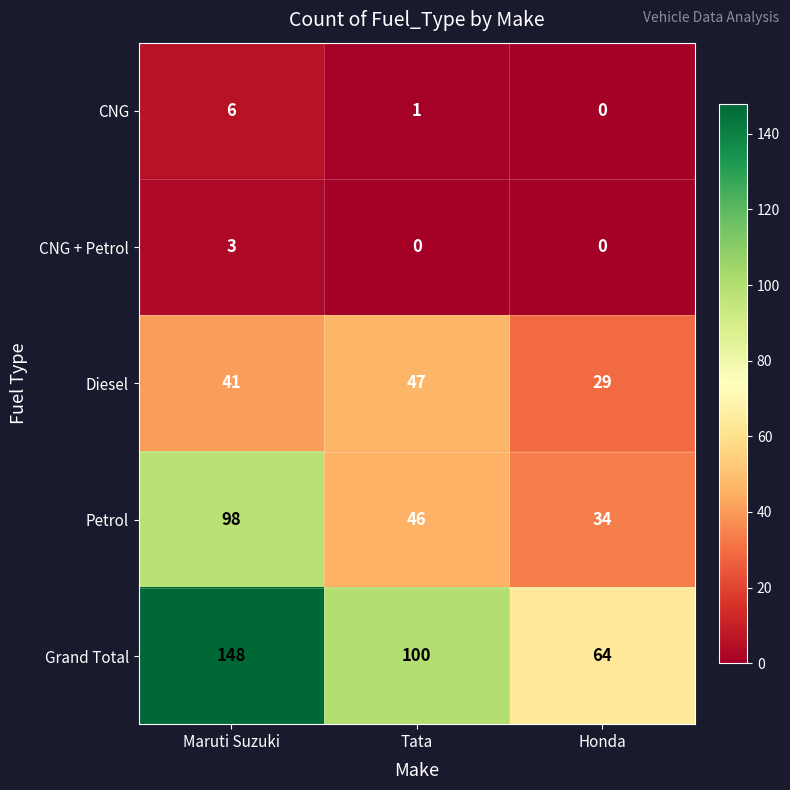

What is the total value across all series at Maruti Suzuki?

296